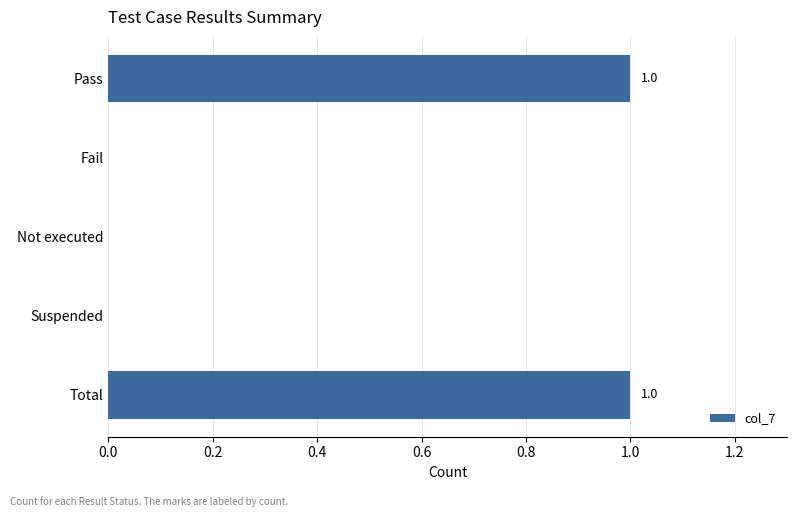

The chart shows a value of 0 at Suspended. True or false?

True